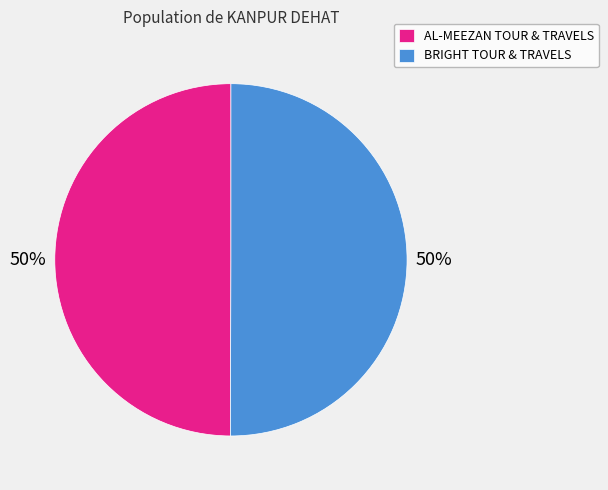

To the nearest percent, what portion does BRIGHT TOUR & TRAVELS represent?

50%